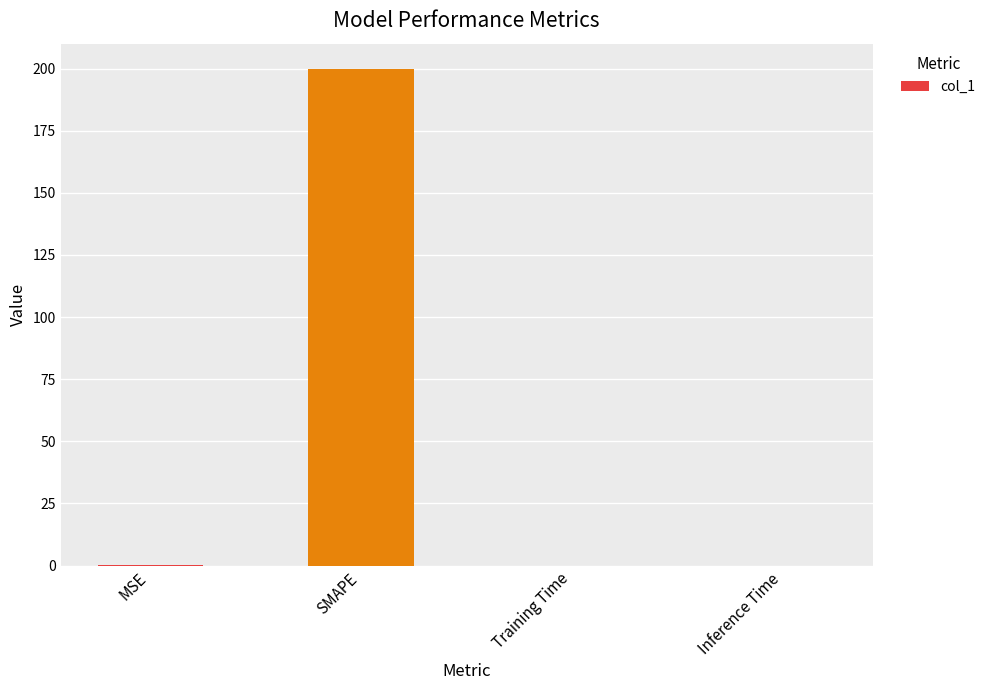

At which category does the chart reach its peak across all series?

SMAPE